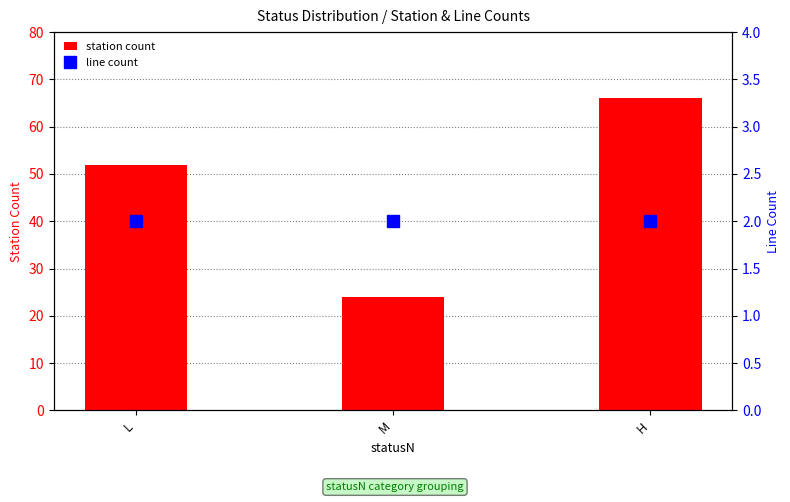

What is the difference between the maximum and minimum values in the station count series?

42